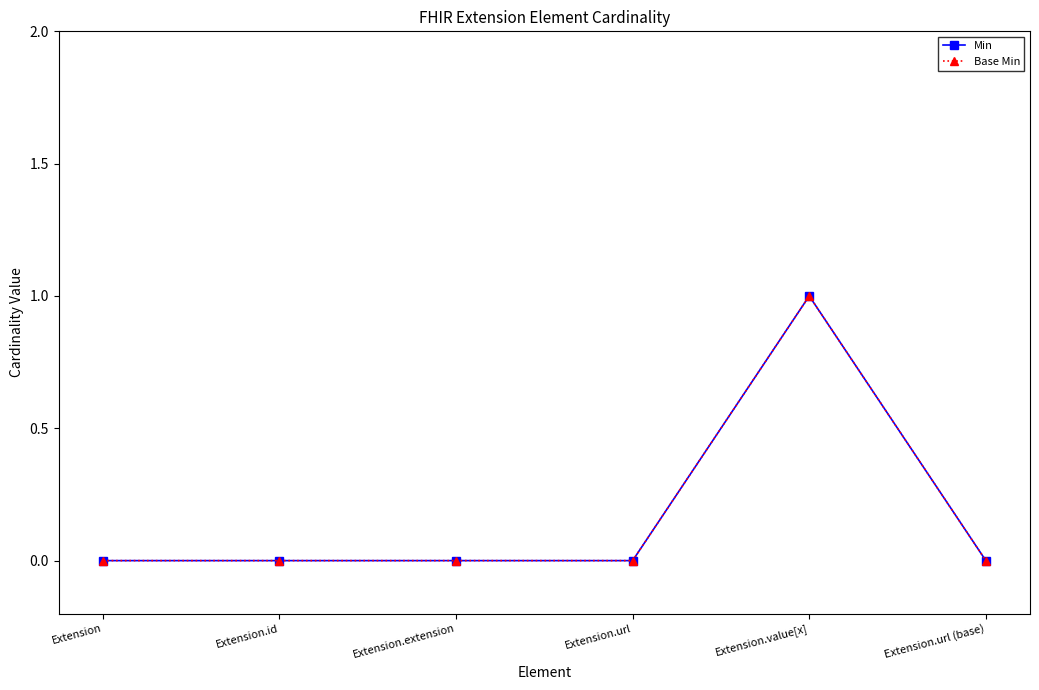

Which has a higher value, Extension.extension or Extension?

Extension.extension